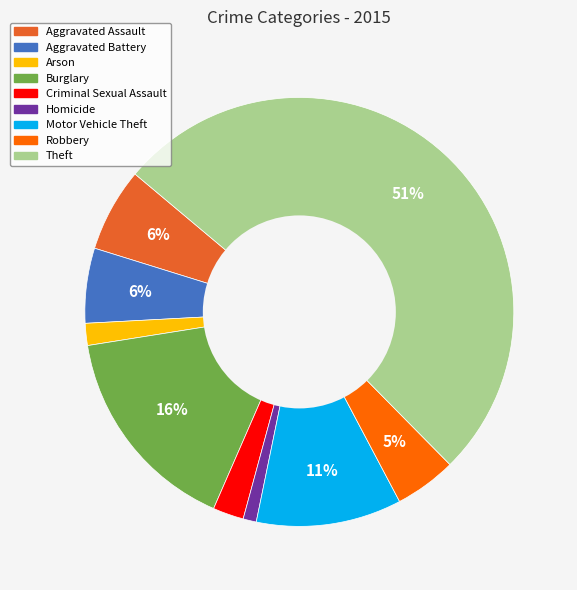

Which has a higher value, Homicide or Arson?

Arson